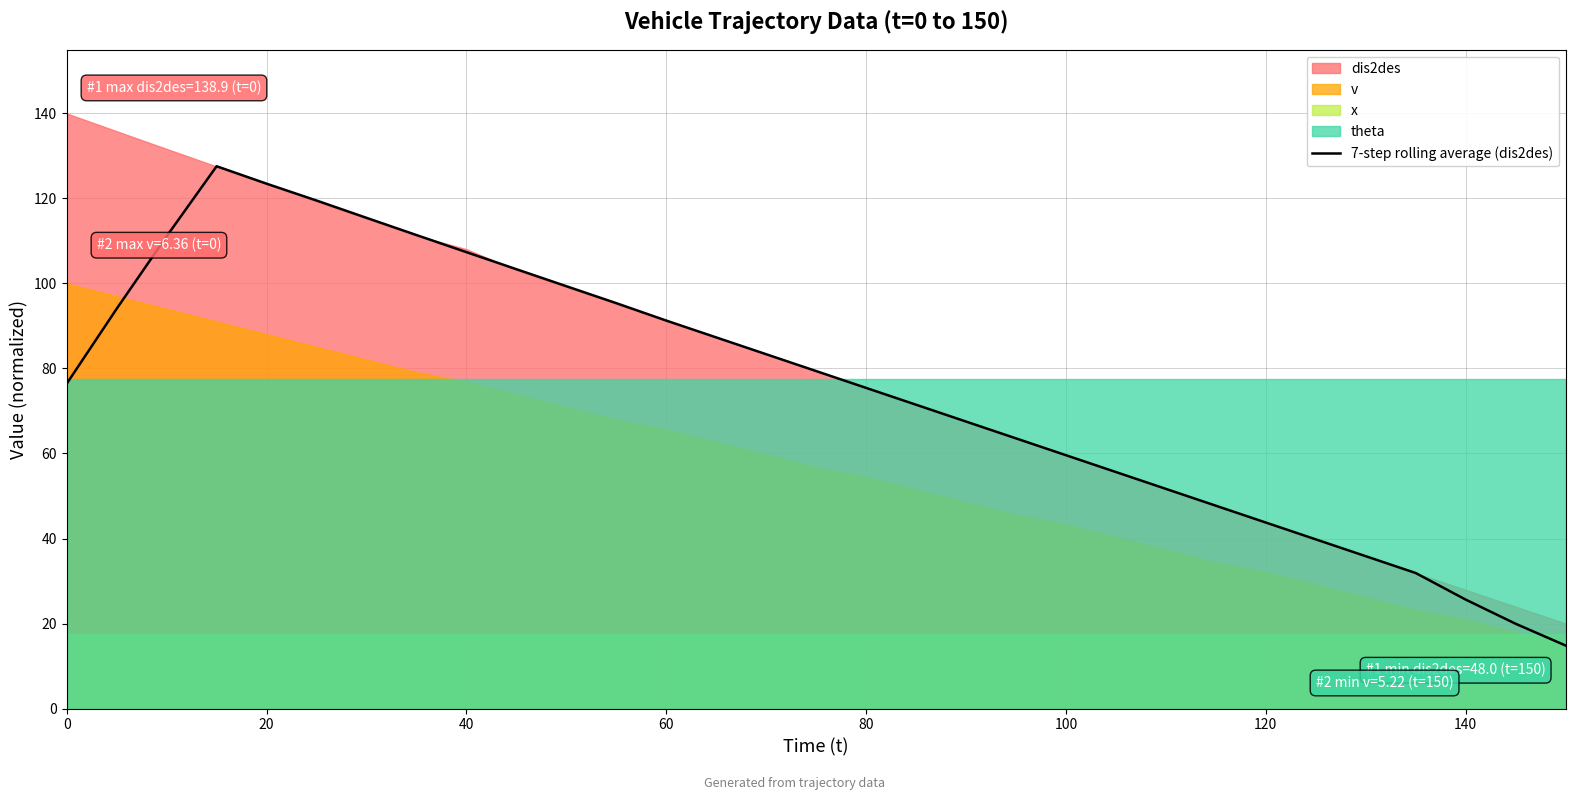

Count the number of values greater than 76.

16